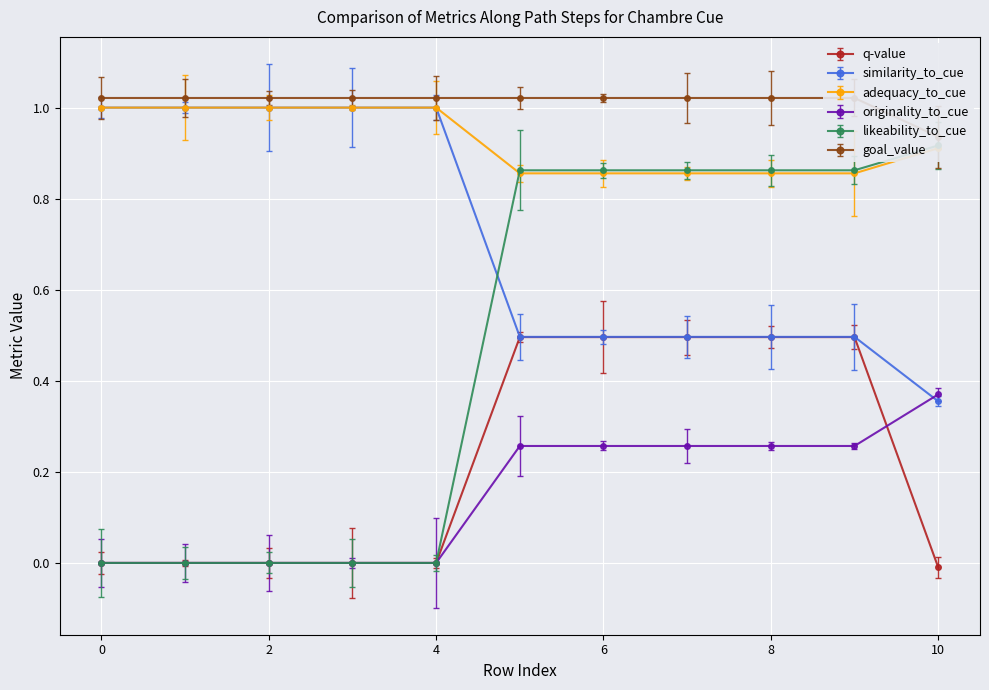

True or false: adequacy_to_cue and goal_value cross at least once.

False